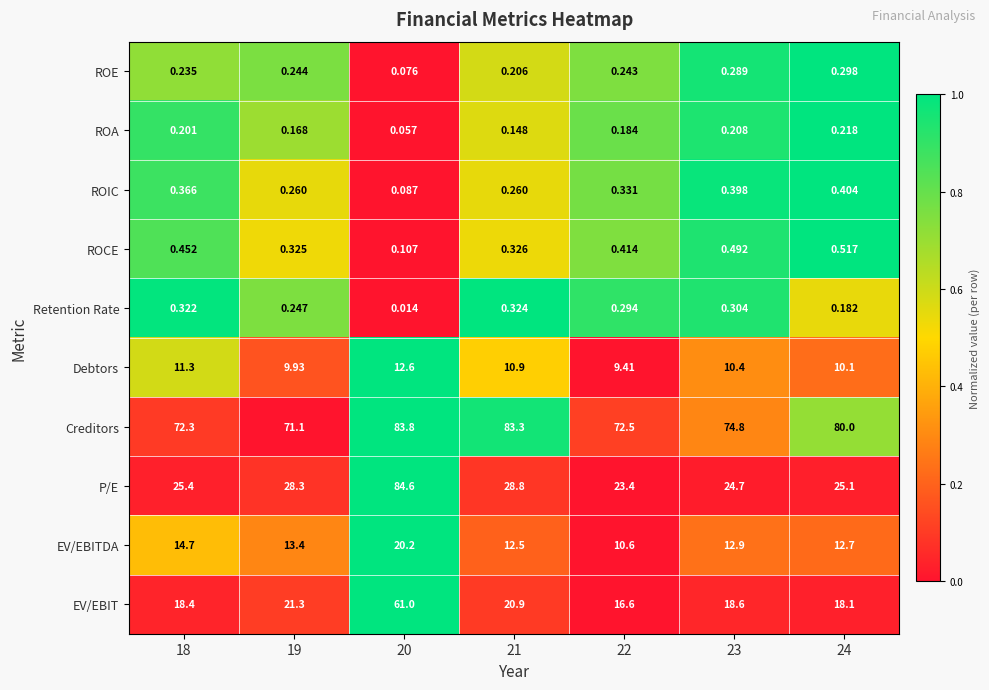

Which series has the widest spread of values?

P/E